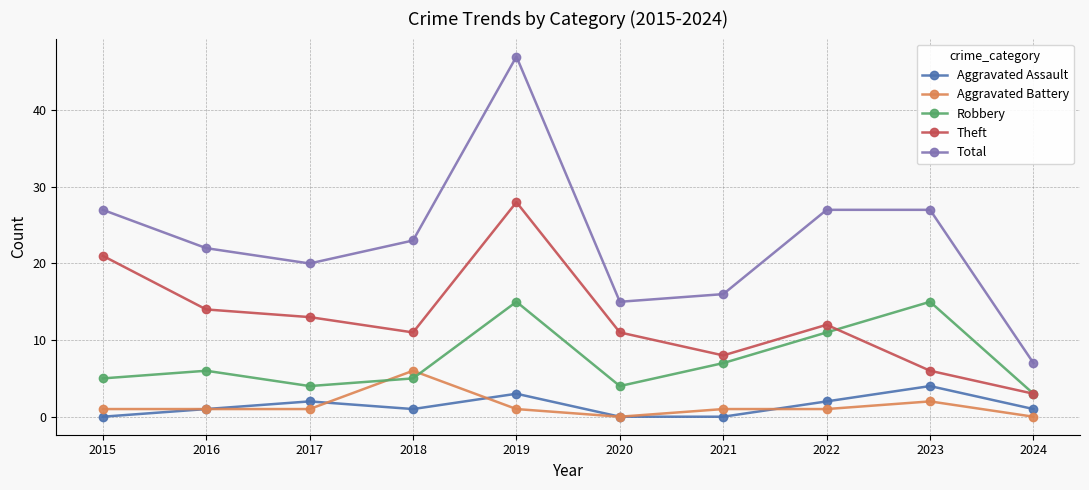

Which category has the highest value across all series?

2019